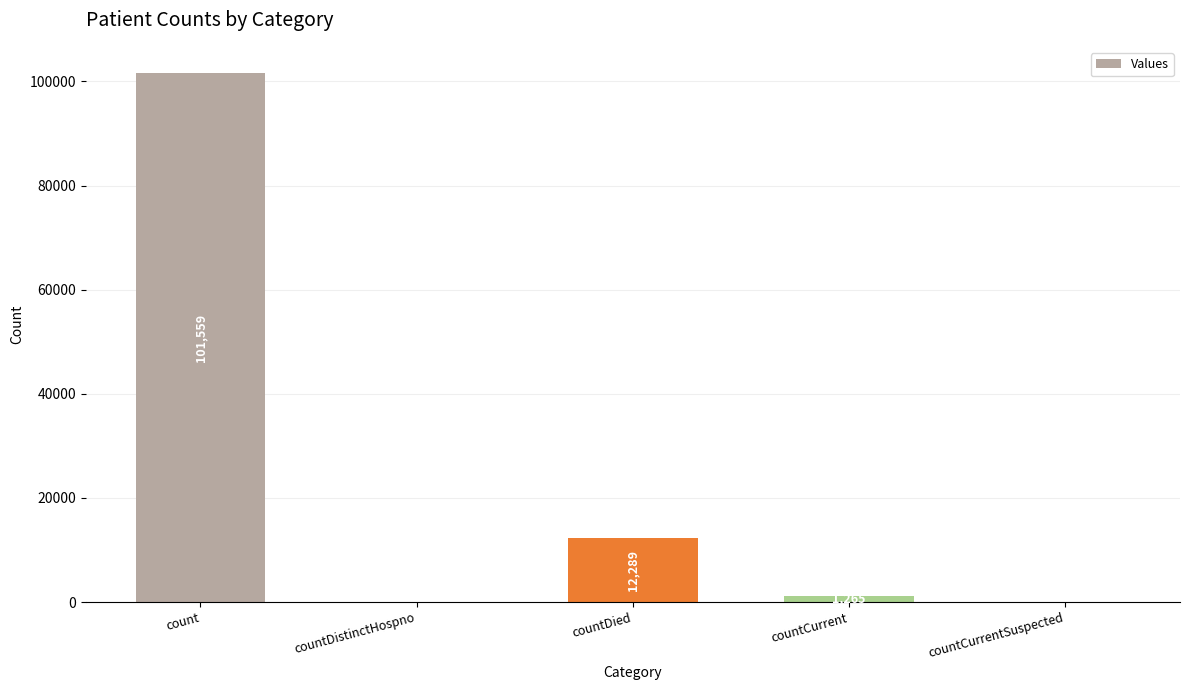

How many positive values are there?

3